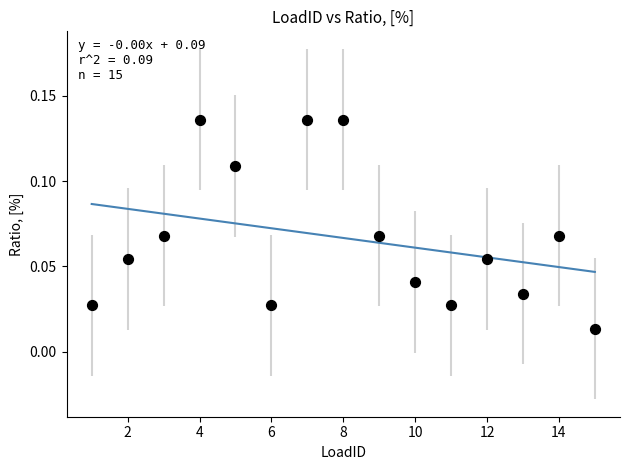

What is the range of X values (max minus min)?

14.0